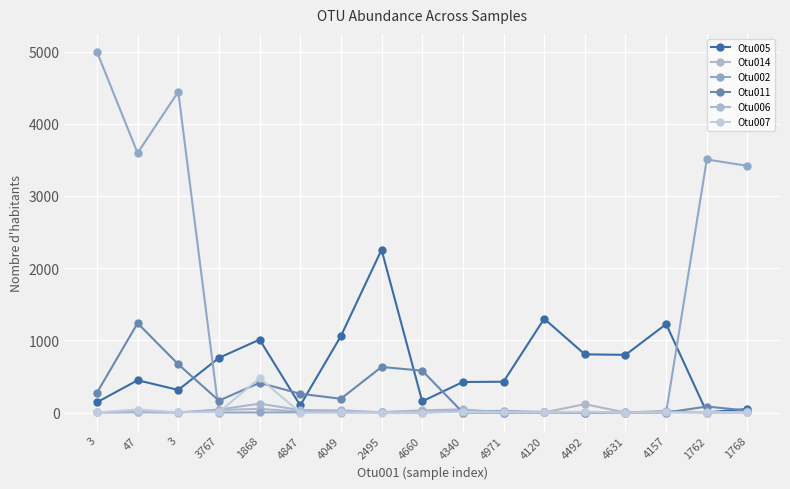

Between 1768 and 4120, which is larger?

4120